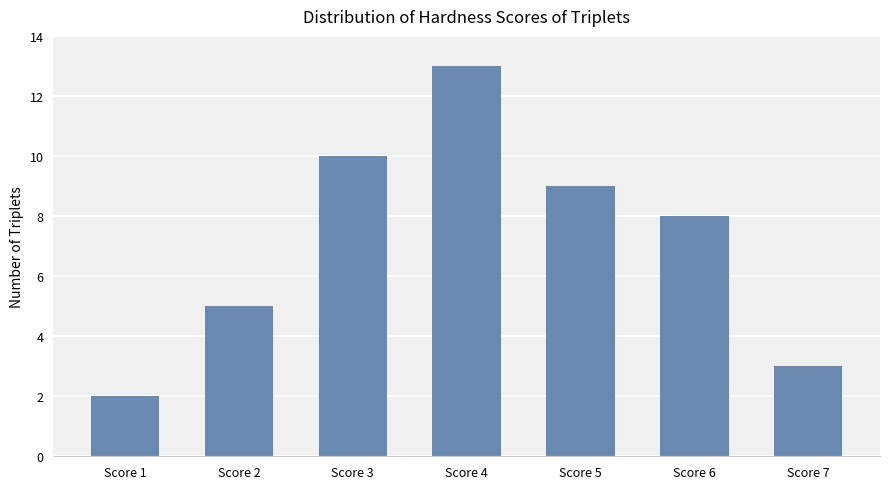

Which label corresponds to the largest value in the chart?

Score 4